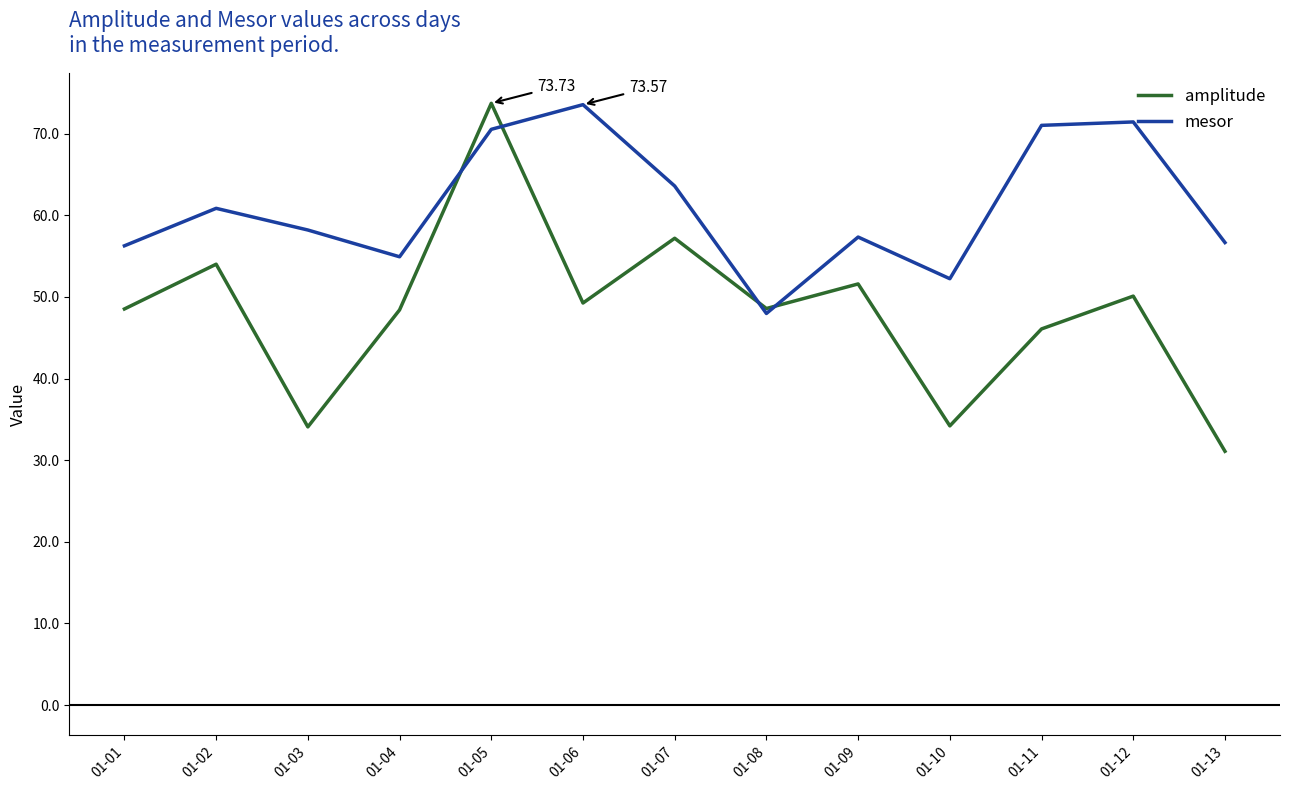

What is the difference between the maximum and minimum values in the mesor series?

25.6